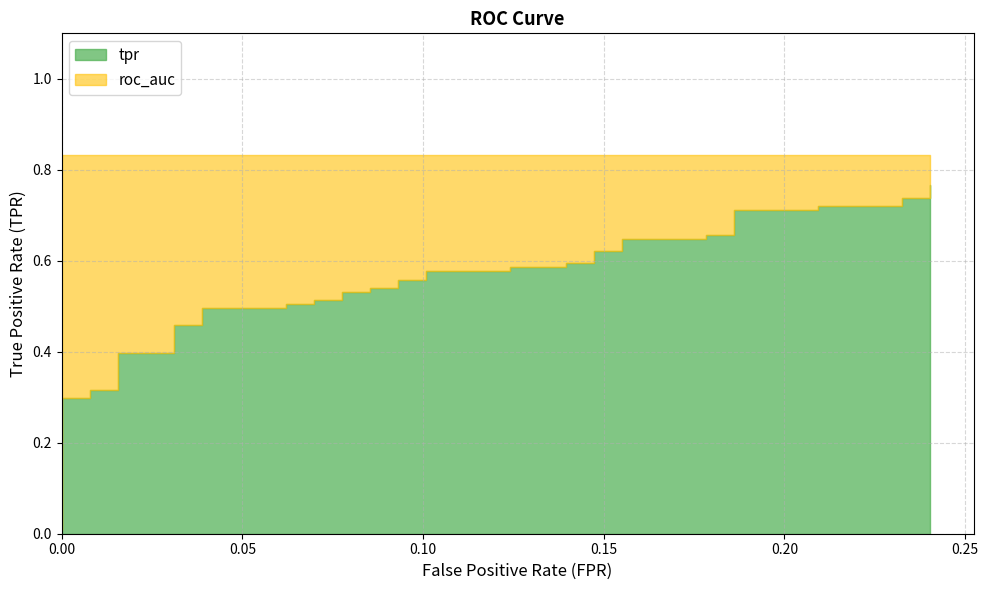

Rank the categories by tpr value from lowest to highest.

0, 1, 2, 3, 4, 5, 6, 7, 8, 9, 10, 11, 12, 13, 14, 15, 16, 17, 18, 19, 20, 21, 22, 23, 24, 25, 26, 27, 28, 29, 30, 31, 32, 33, 34, 35, 36, 37, 38, 39